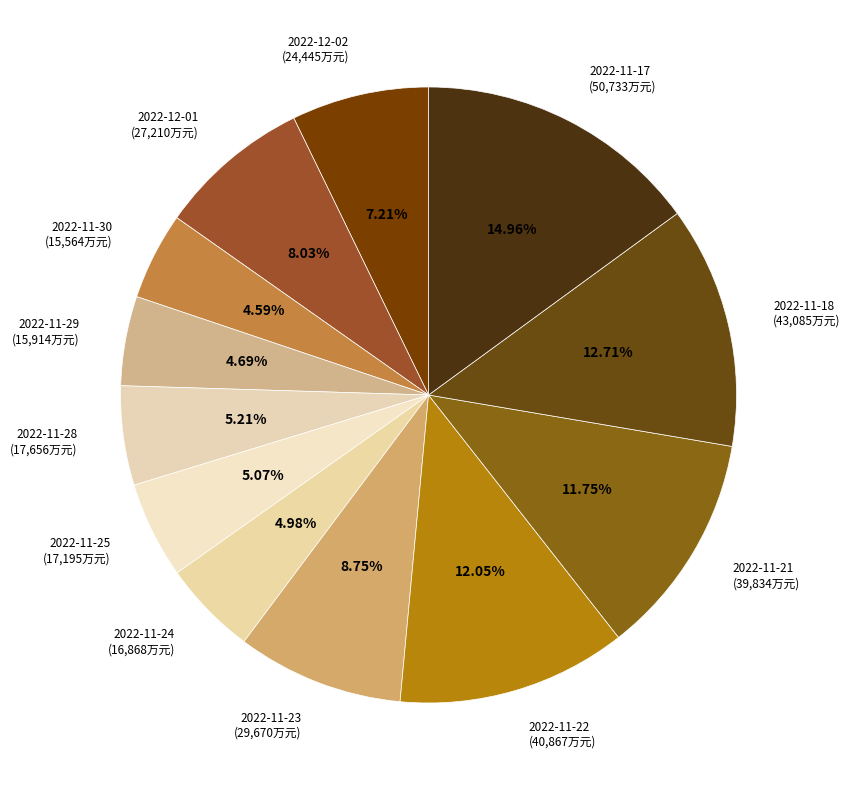

How many segments does this pie chart have?

12